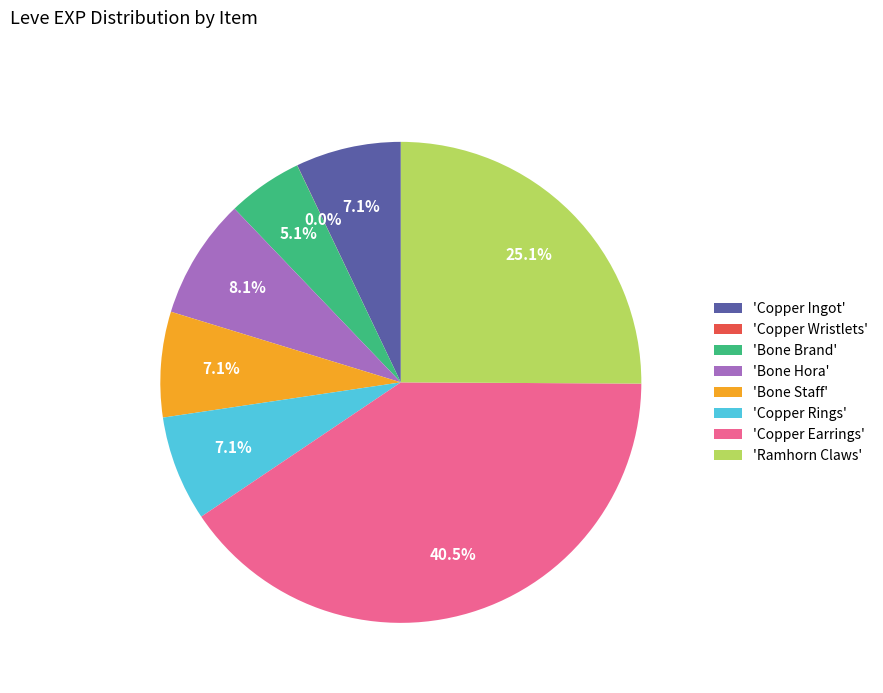

Is there a majority slice in this chart?

No